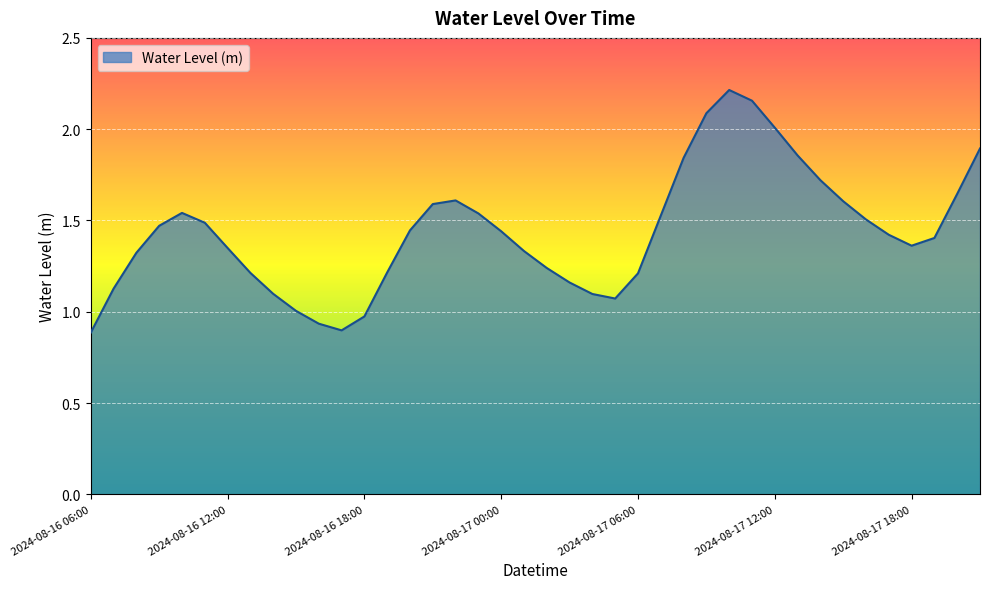

How many lines are shown in the chart?

1